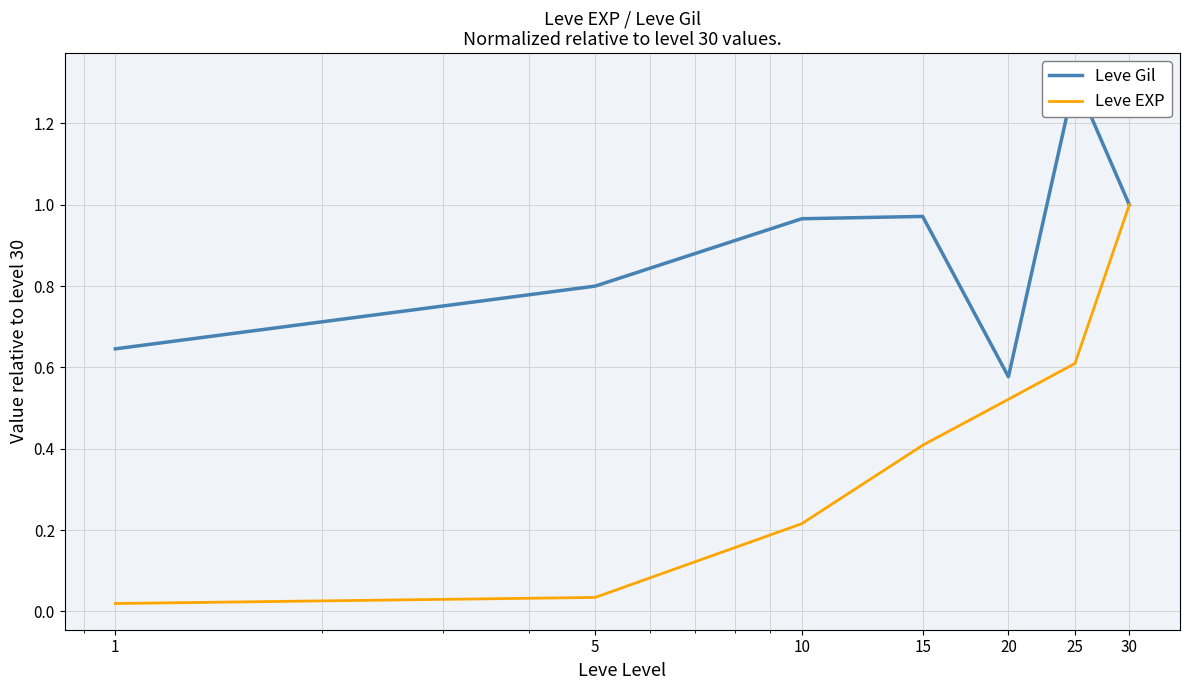

Reading right to left, list all the values displayed in this chart.

Leve Gil: 1.0	1.3	0.6	1.0	1.0	0.8	0.6
Leve EXP: 1.0	0.6	0.5	0.4	0.2	0.0	0.0